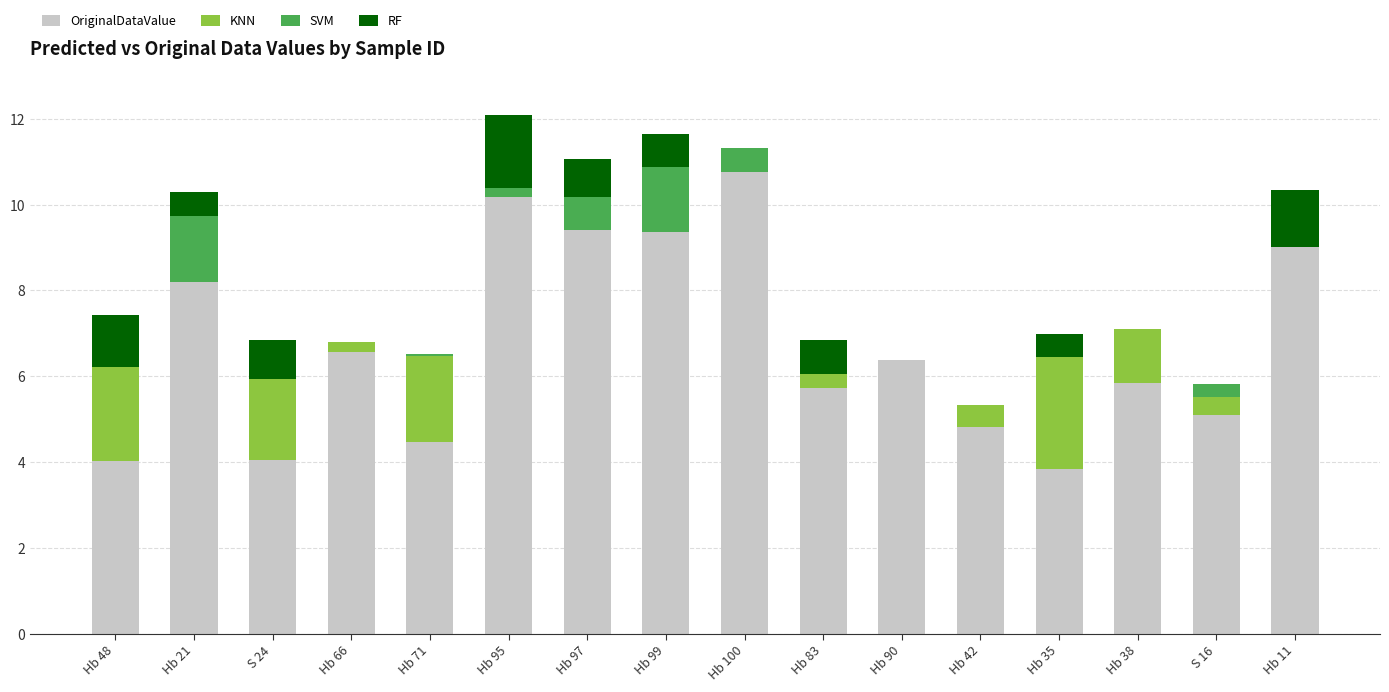

How many data points in OriginalDataValue are above 6?

8